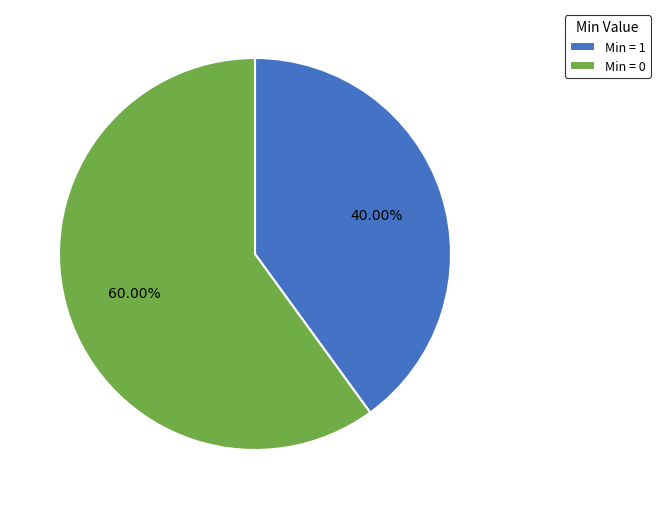

Which slice is the smallest?

Min = 1